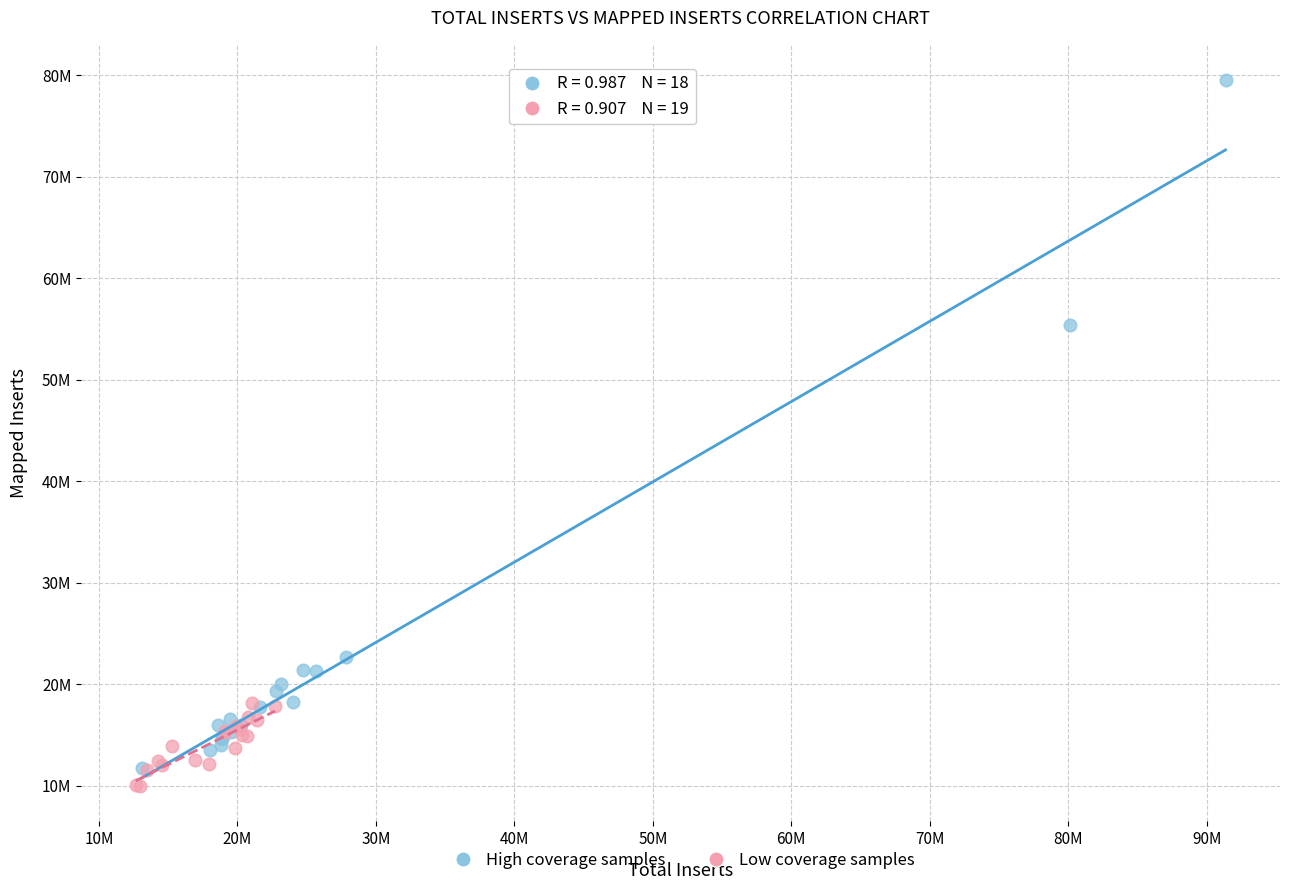

Which series reaches the minimum Y coordinate?

Low coverage samples